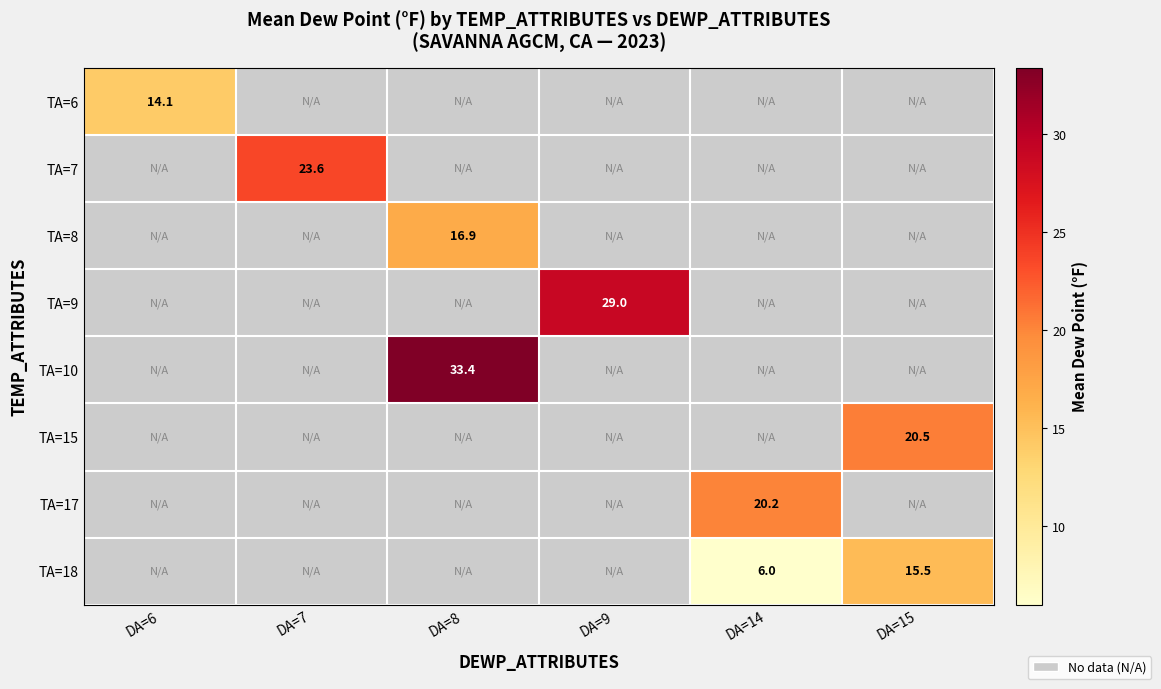

Is the value of TA=8 at DA=7 greater than the value of TA=15 at DA=7?

No